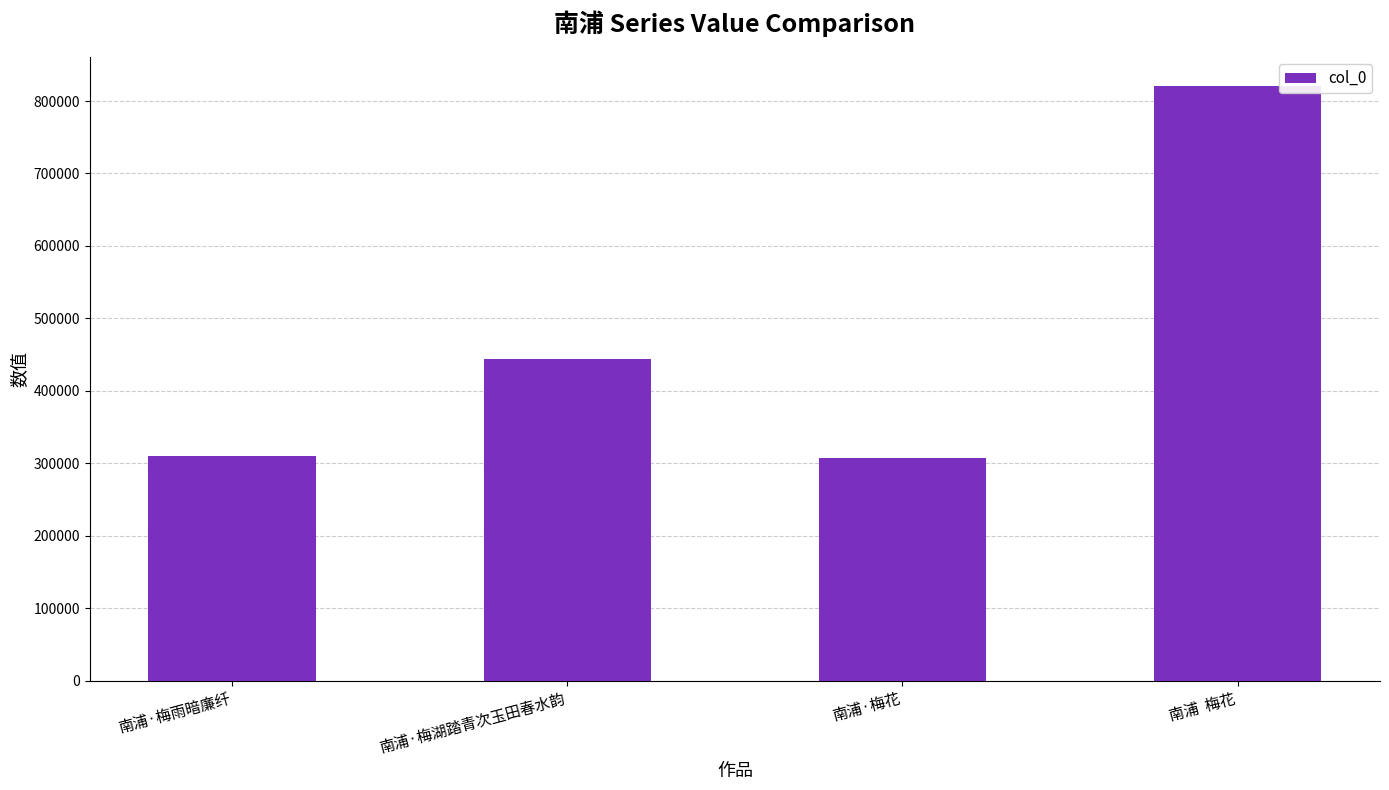

What is the change in value from 南浦·梅湖踏青次玉田春水韵 to 南浦·梅花?

-137287